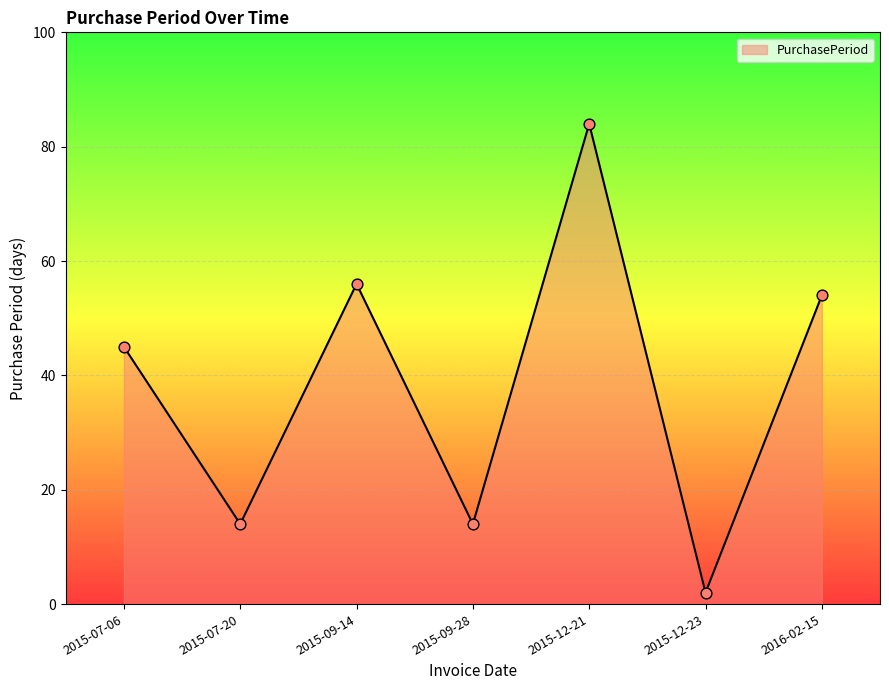

What is the change in value from 2015-07-20 to 2016-02-15?

+40